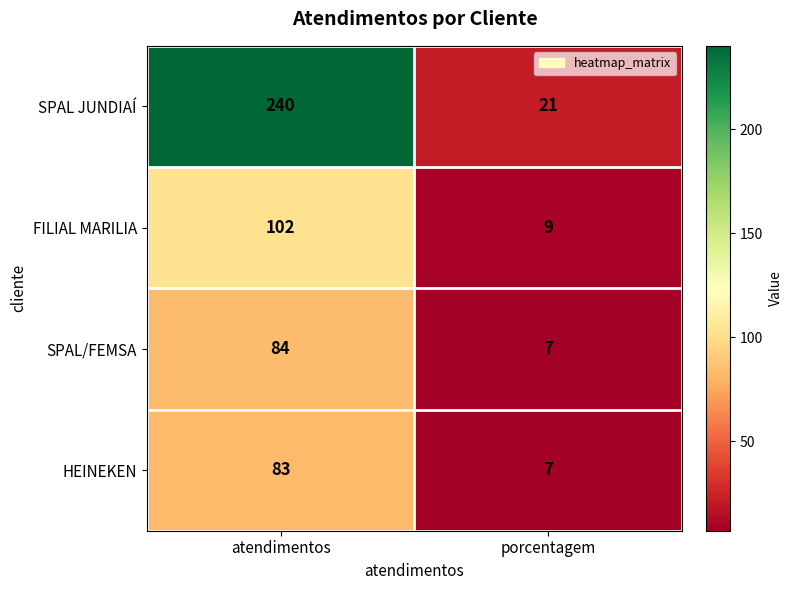

Which series has the largest range (max minus min)?

SPAL JUNDIAÍ